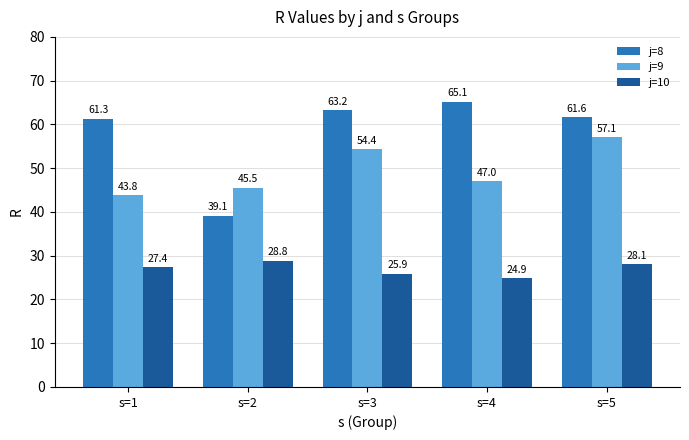

What is the average value of the j=10 series?

27.0